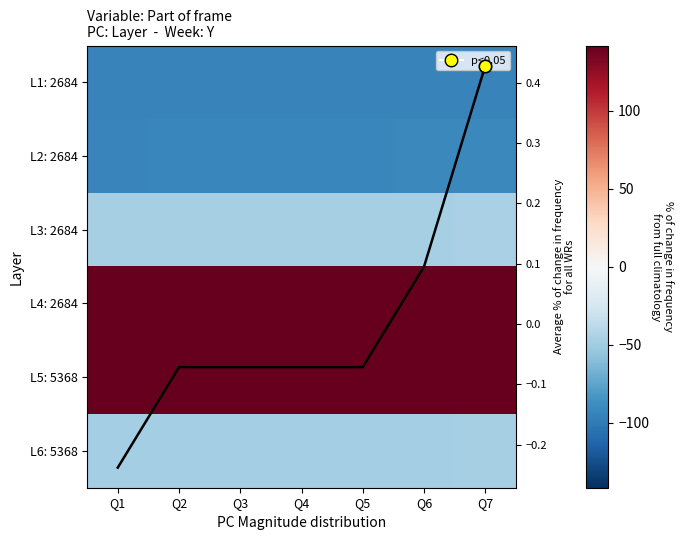

The L5: 5368 series shows 140.8 at Q5. True or false?

True